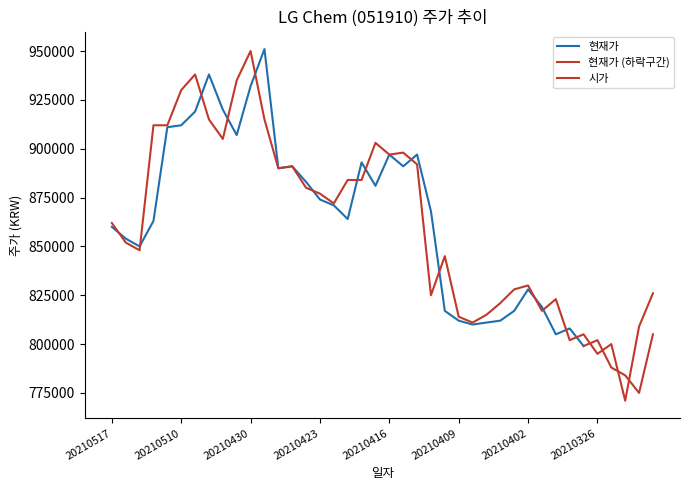

List the labels in order of value, smallest first.

20210324, 20210326, 20210325, 20210330, 20210329, 20210323, 20210408, 20210409, 20210407, 20210401, 20210406, 20210331, 20210413, 20210322, 20210405, 20210402, 20210412, 20210513, 20210514, 20210517, 20210422, 20210423, 20210426, 20210421, 20210420, 20210428, 20210427, 20210414, 20210416, 20210415, 20210419, 20210504, 20210512, 20210511, 20210506, 20210429, 20210510, 20210503, 20210507, 20210430